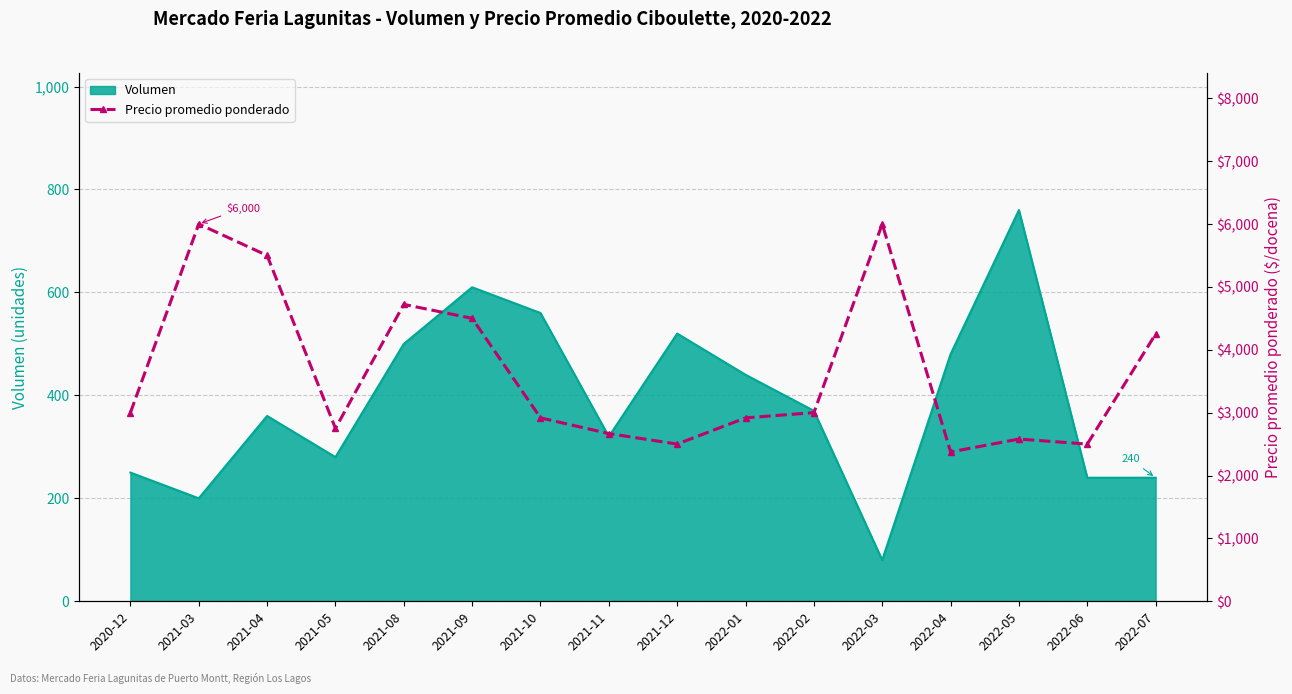

How many points are lower than both their immediate neighbors (excluding endpoints)?

4